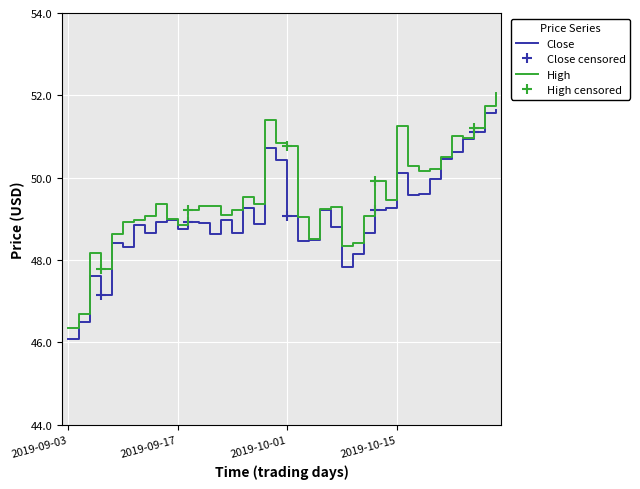

The value of Close at 2019-10-11 is 49.2. True or false?

True